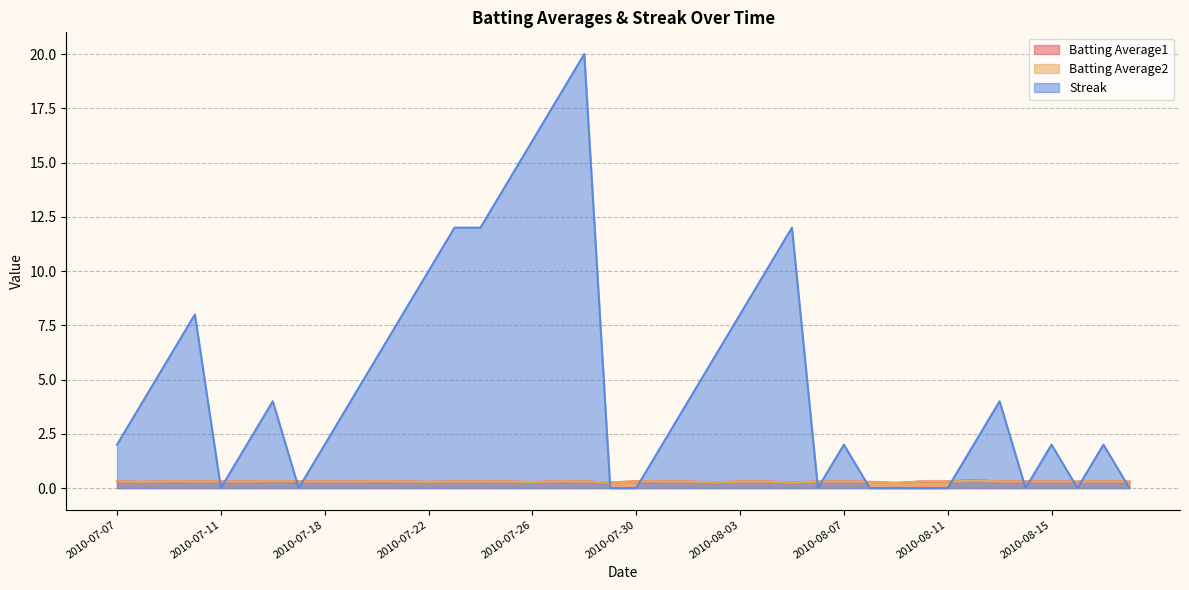

At which category does Batting Average2 reach its first local peak?

2010-07-09